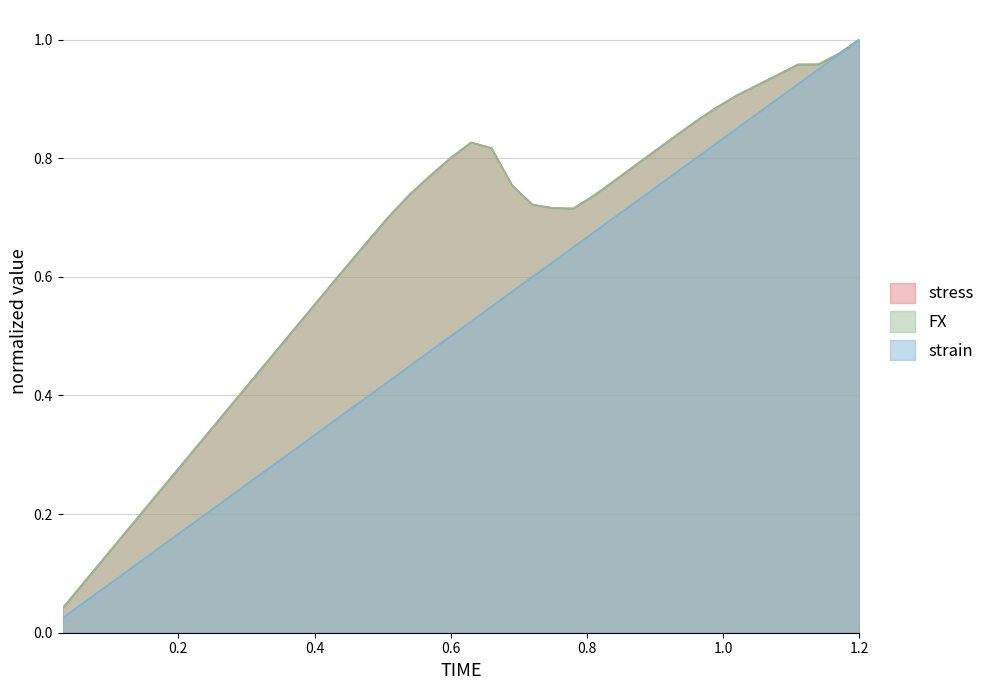

Does the chart have visible grid lines?

Yes